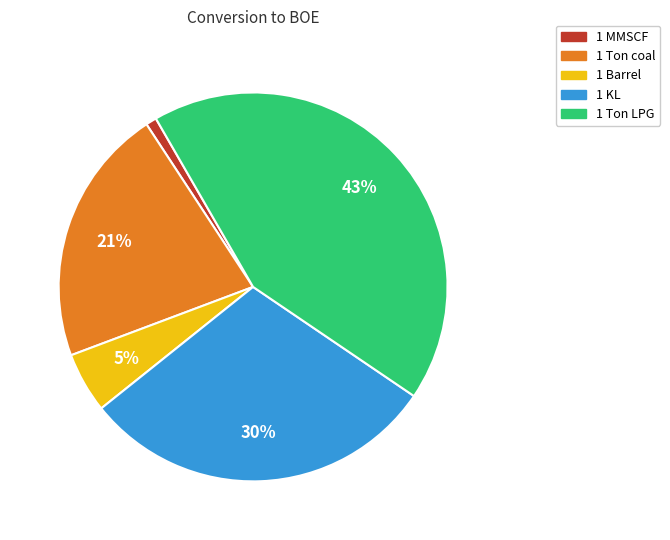

Which category has the biggest portion of the pie?

1 Ton LPG